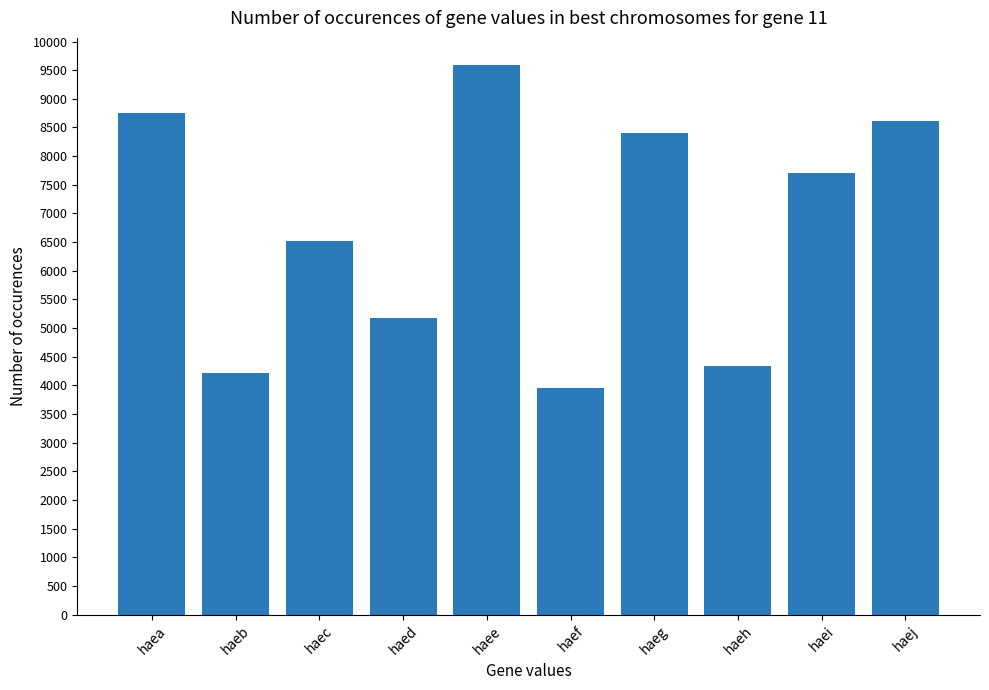

What is the sum of all values?

67293